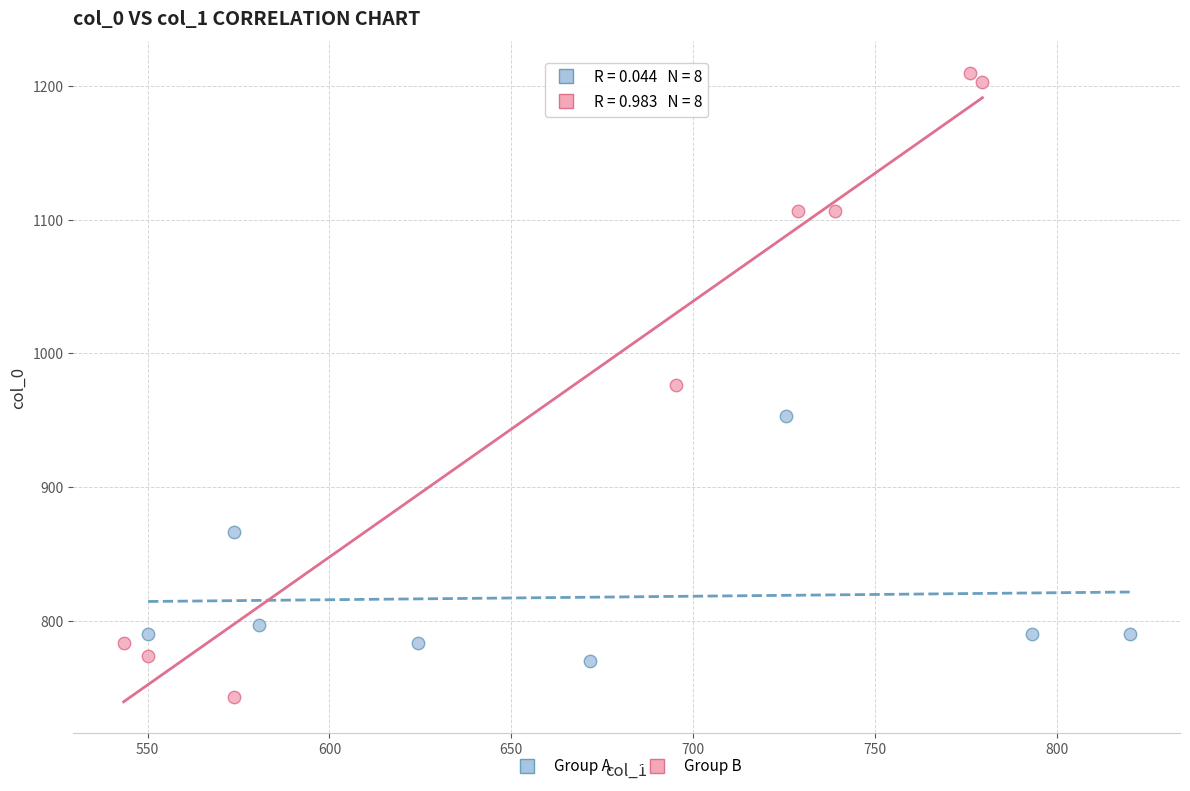

Which series reaches the maximum Y coordinate?

Group B